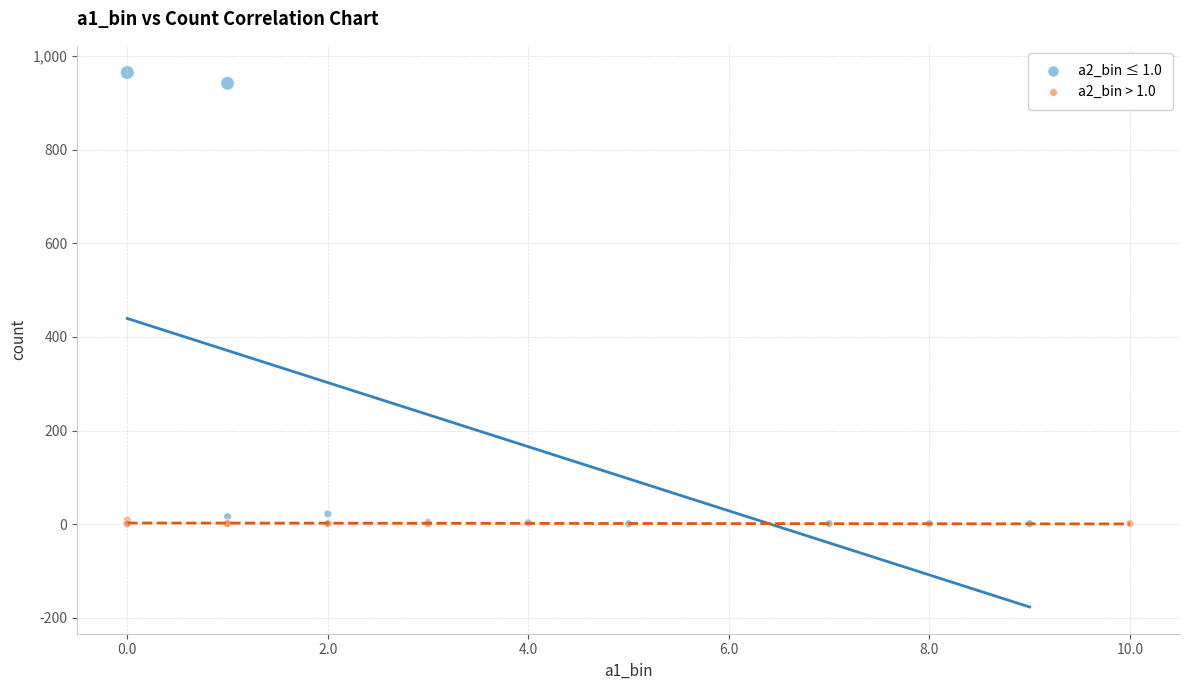

Which series contains the highest Y value?

a2_bin ≤ 1.0